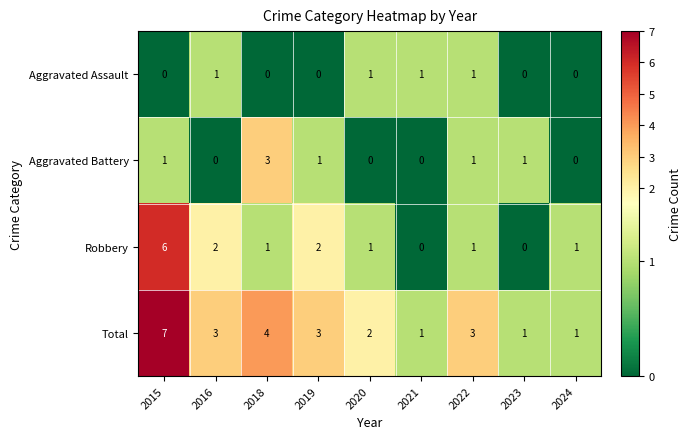

Which series has the largest total across all categories?

Total